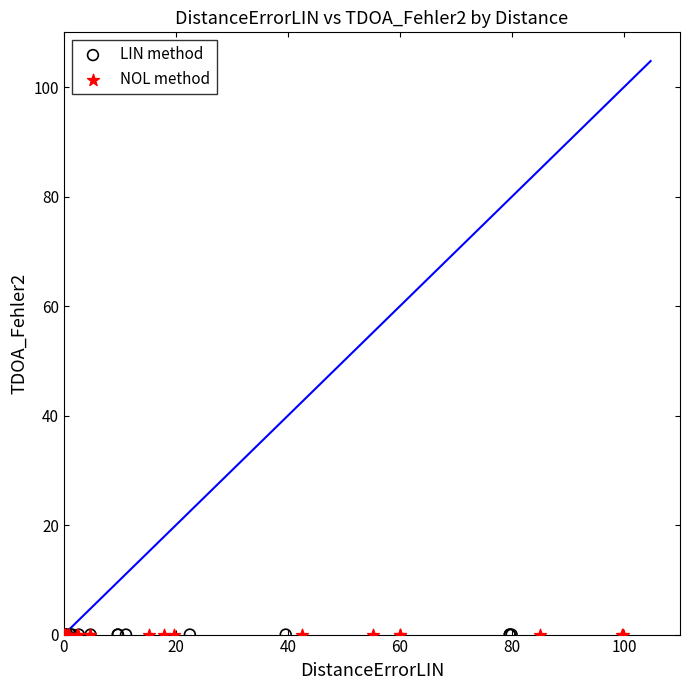

What are all the series names shown in the legend?

LIN method, NOL method